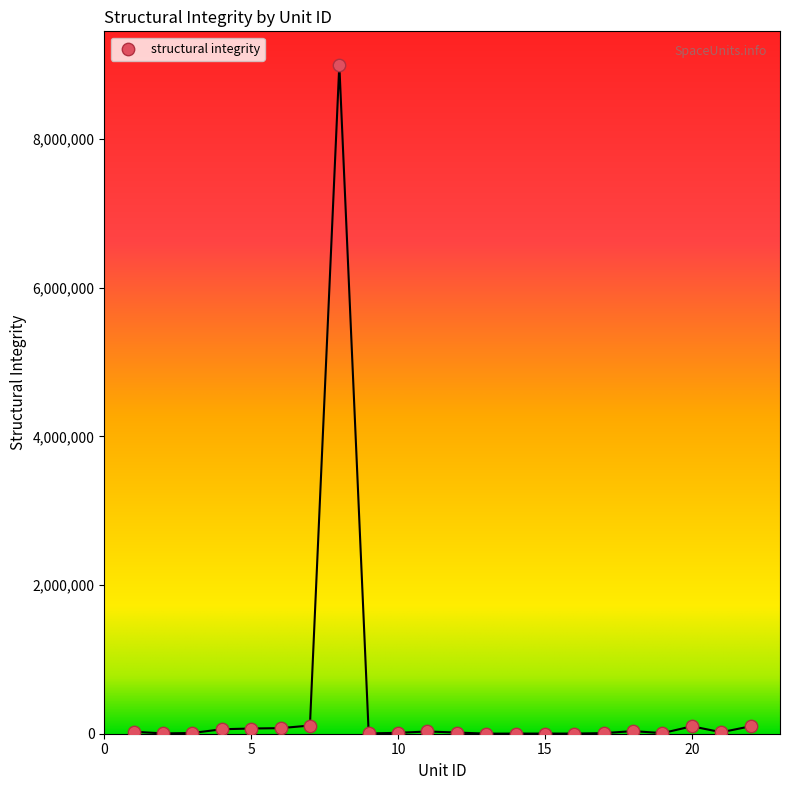

What is the range of Y values (max minus min)?

8999000